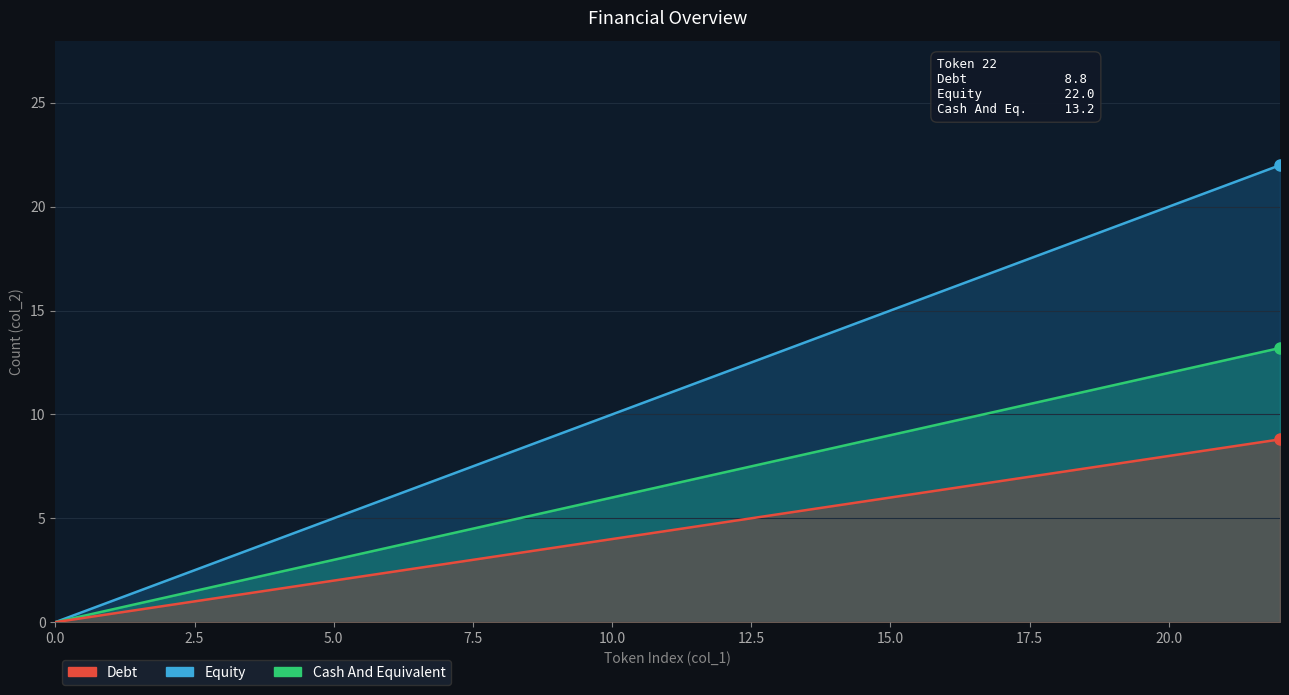

Is it true that Debt equals 2.5 at 13?

False